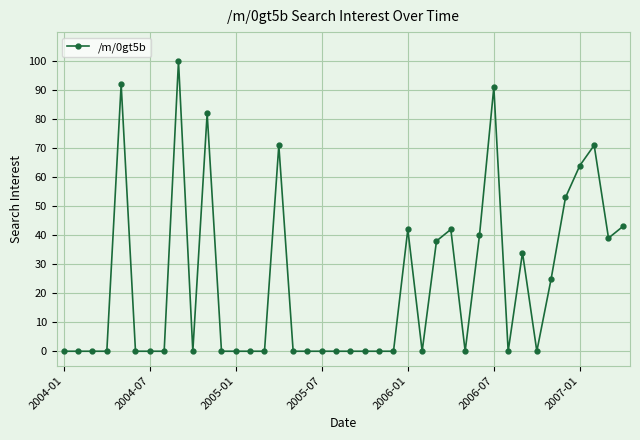

True or false: the data has more than 1 interior local peaks.

True